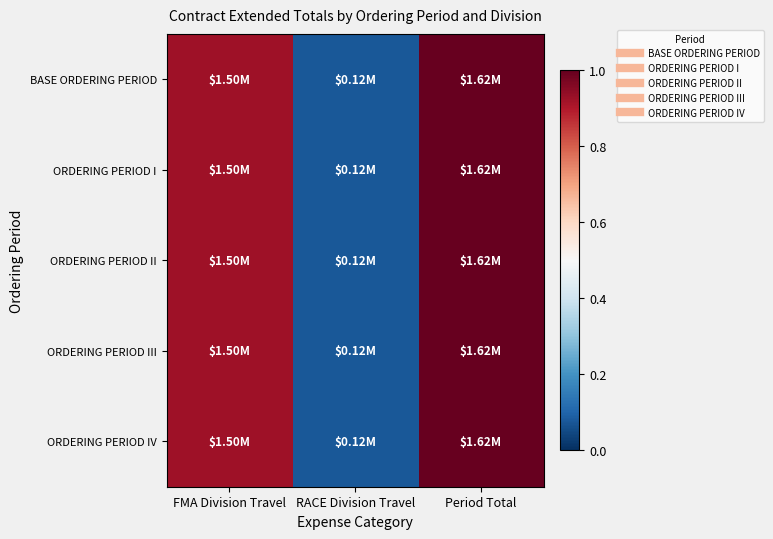

Which series changed the most between FMA Division Travel and RACE Division Travel?

BASE ORDERING PERIOD